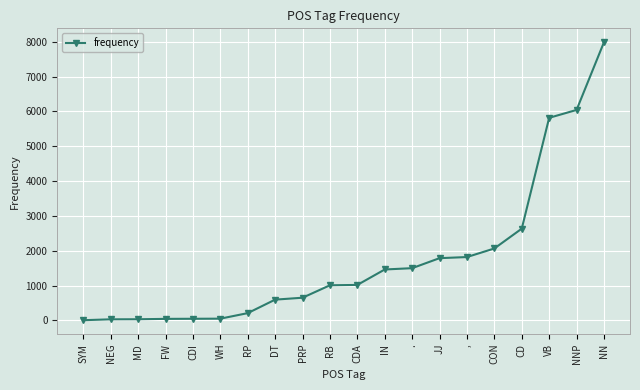

Approximately how many times larger is the value at NEG compared to RP?

0.2